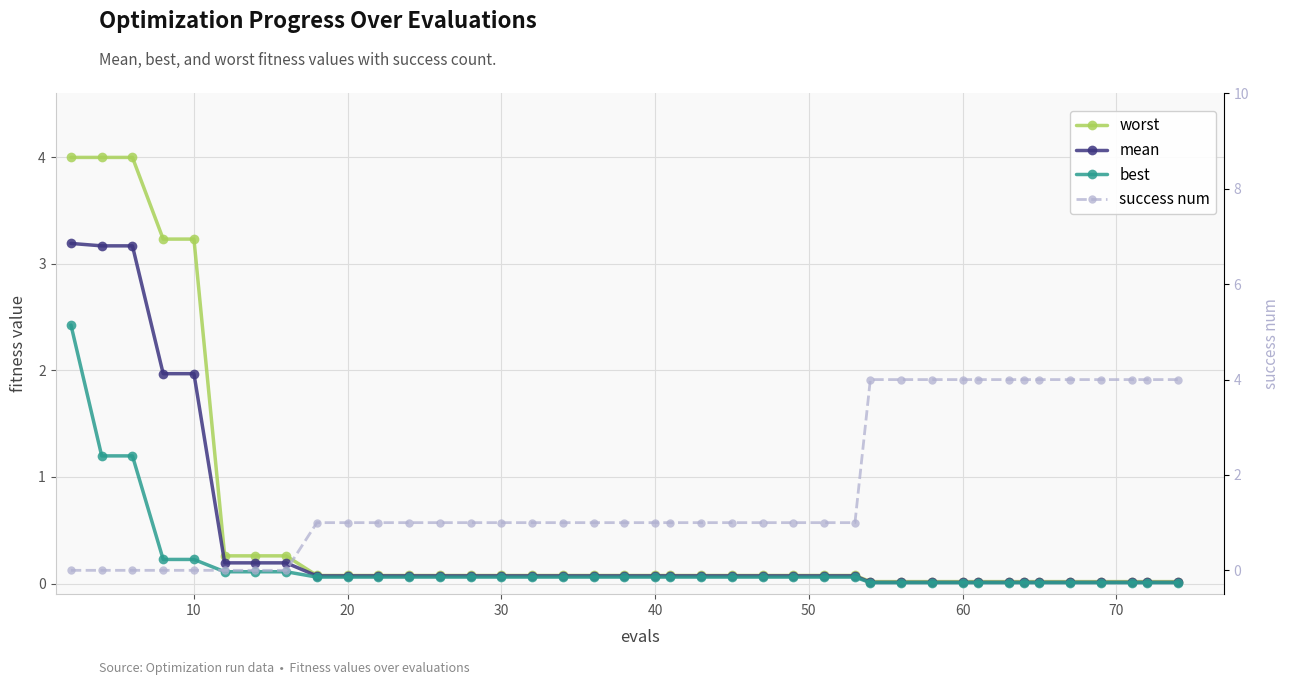

What is the maximum value for worst?

4.0